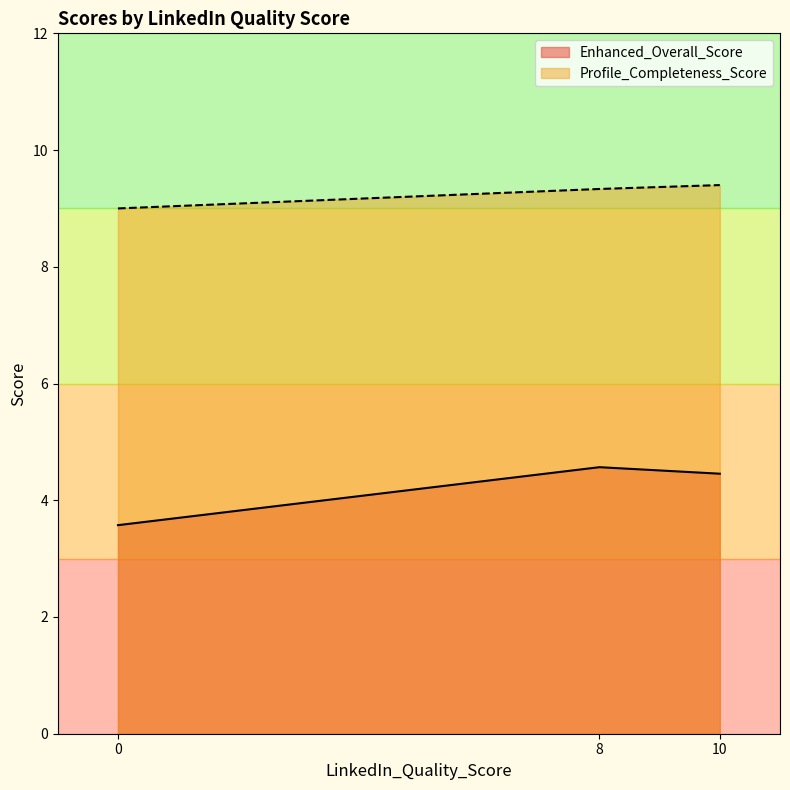

What is the difference between the maximum and minimum values in the Profile_Completeness_Score series?

0.4